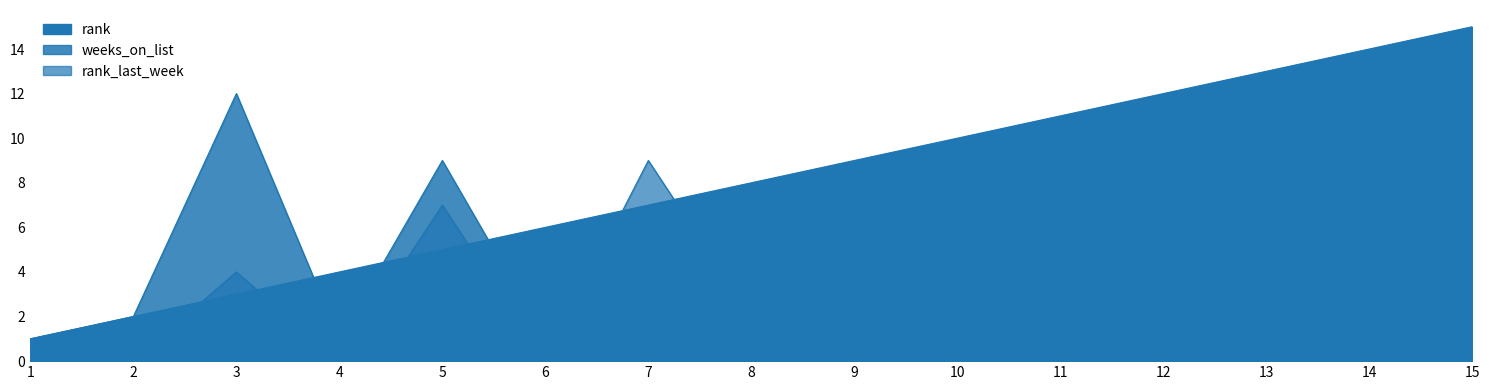

What is the spread (max minus min) of values at 10?

10